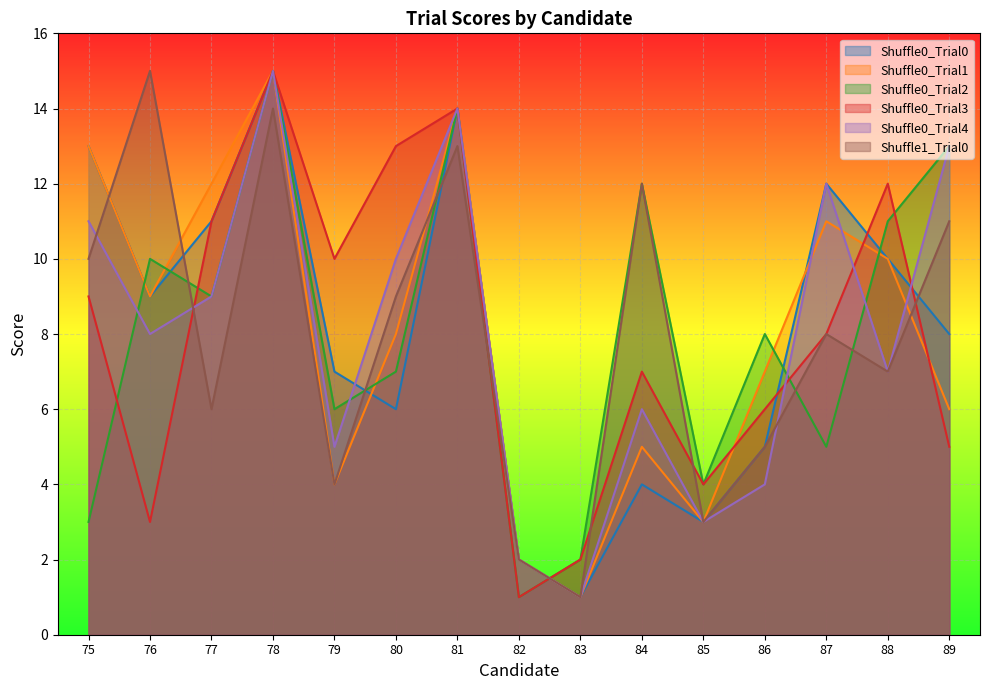

Which has a higher value, 81 or 84?

81